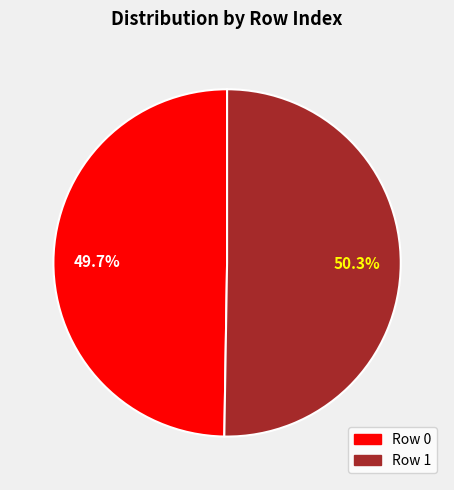

Is there a majority slice in this chart?

Yes